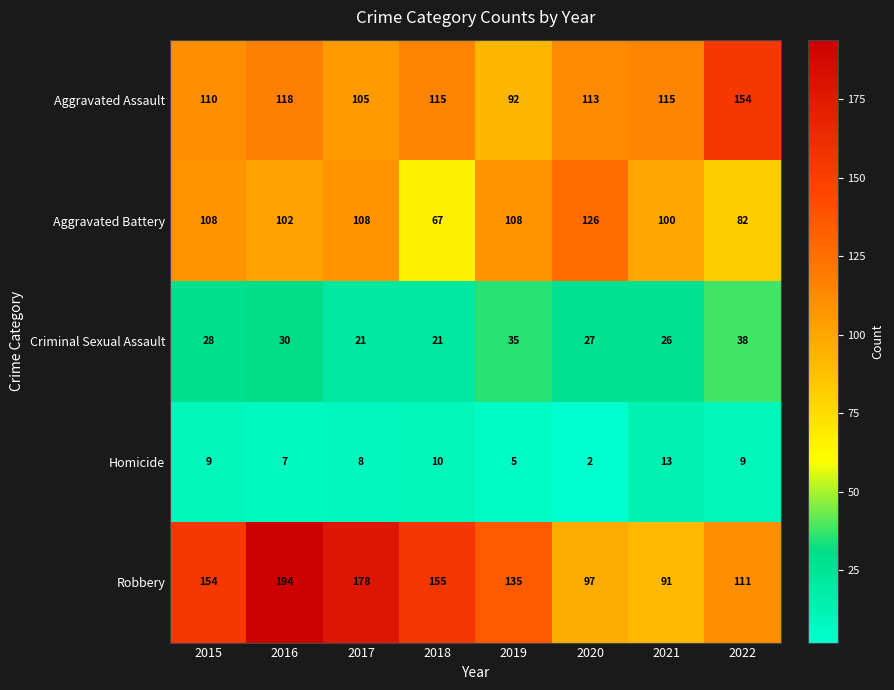

At which category is the sum across all series the highest?

2016